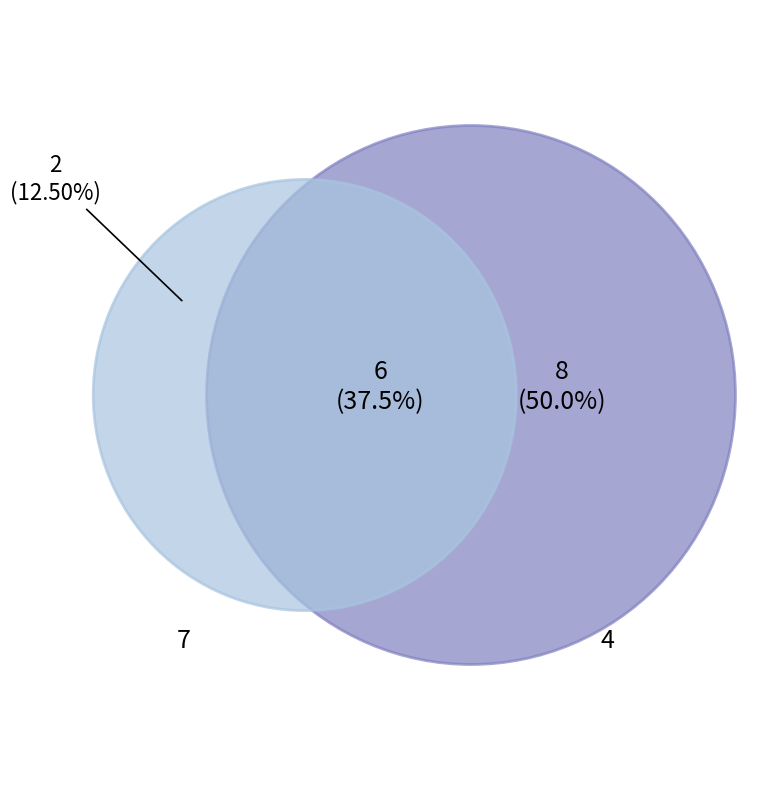

How many segments does this pie chart have?

3